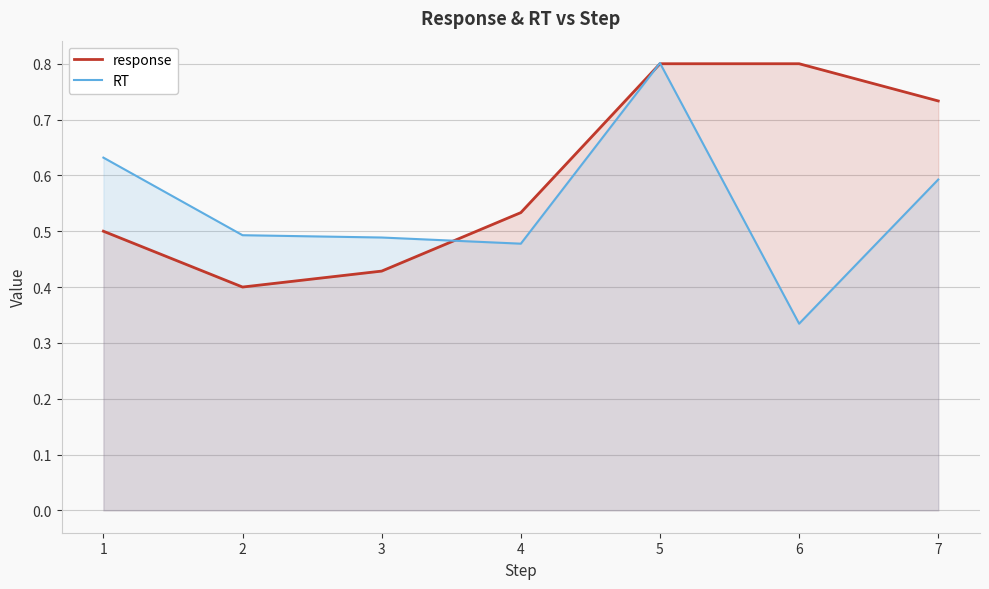

Which category has the highest value across all series?

5